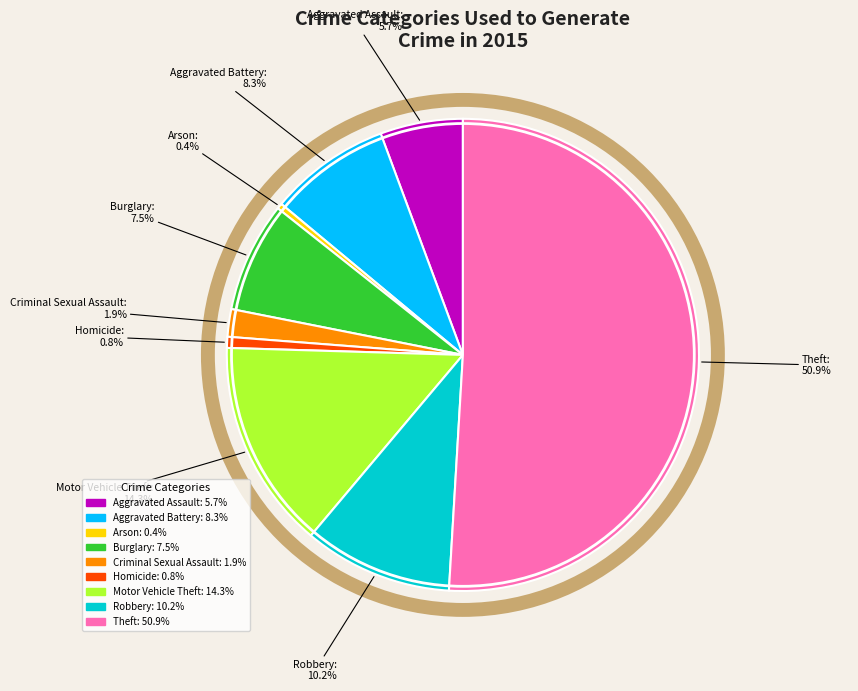

Between Aggravated Battery and Burglary, which is larger?

Aggravated Battery